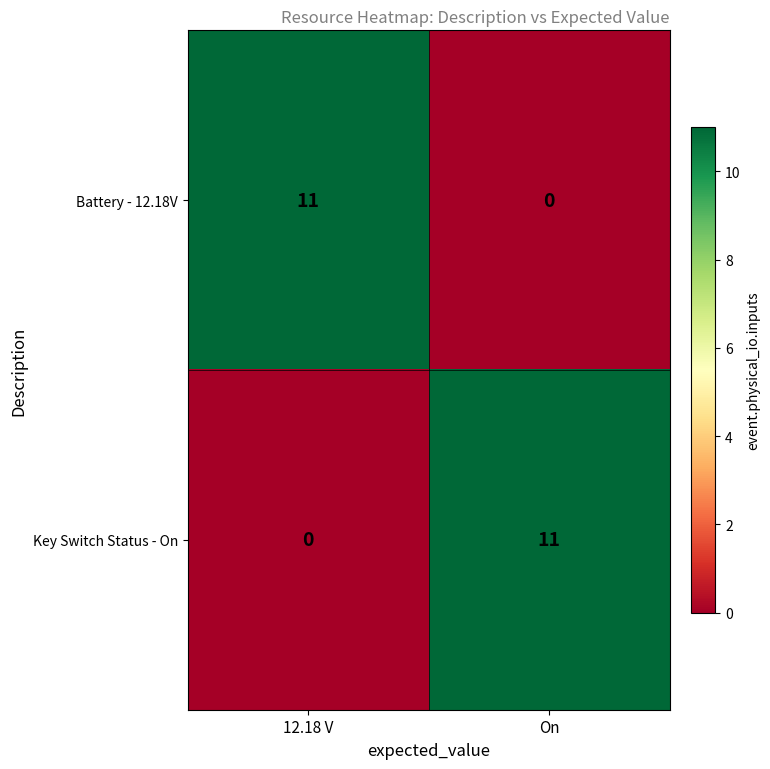

What is the greatest value displayed?

11